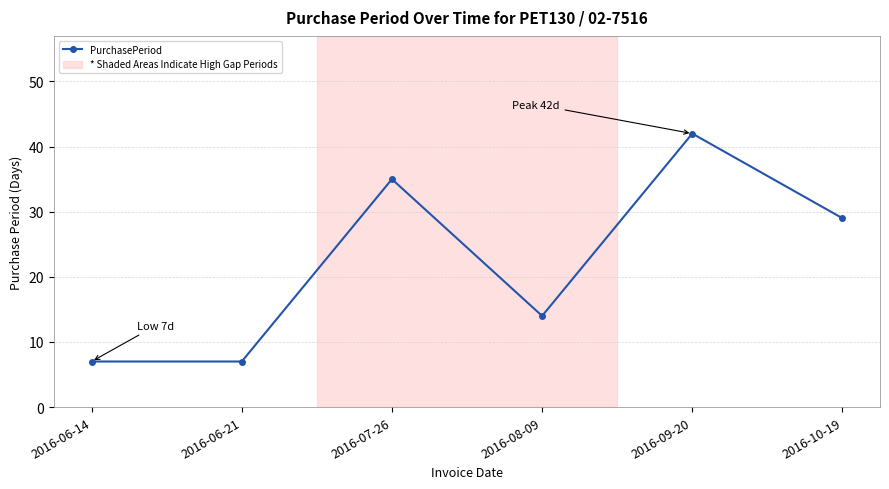

What is the value of the 2nd point from the left?

7